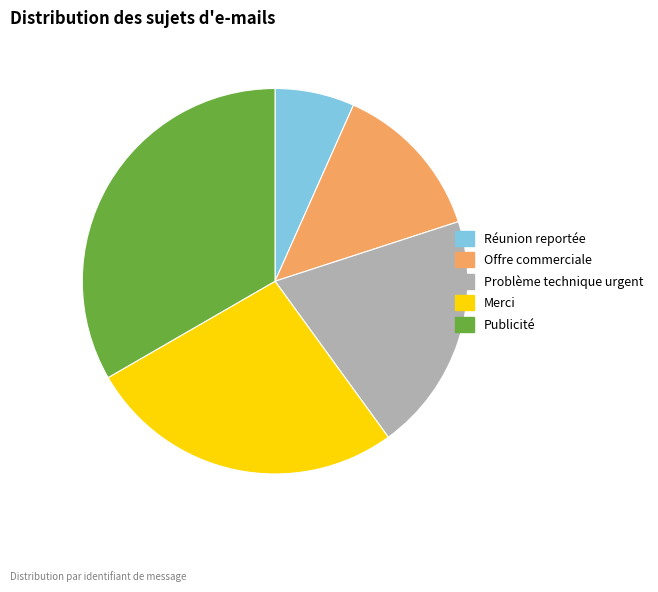

Between Problème technique urgent and Offre commerciale, which is larger?

Problème technique urgent